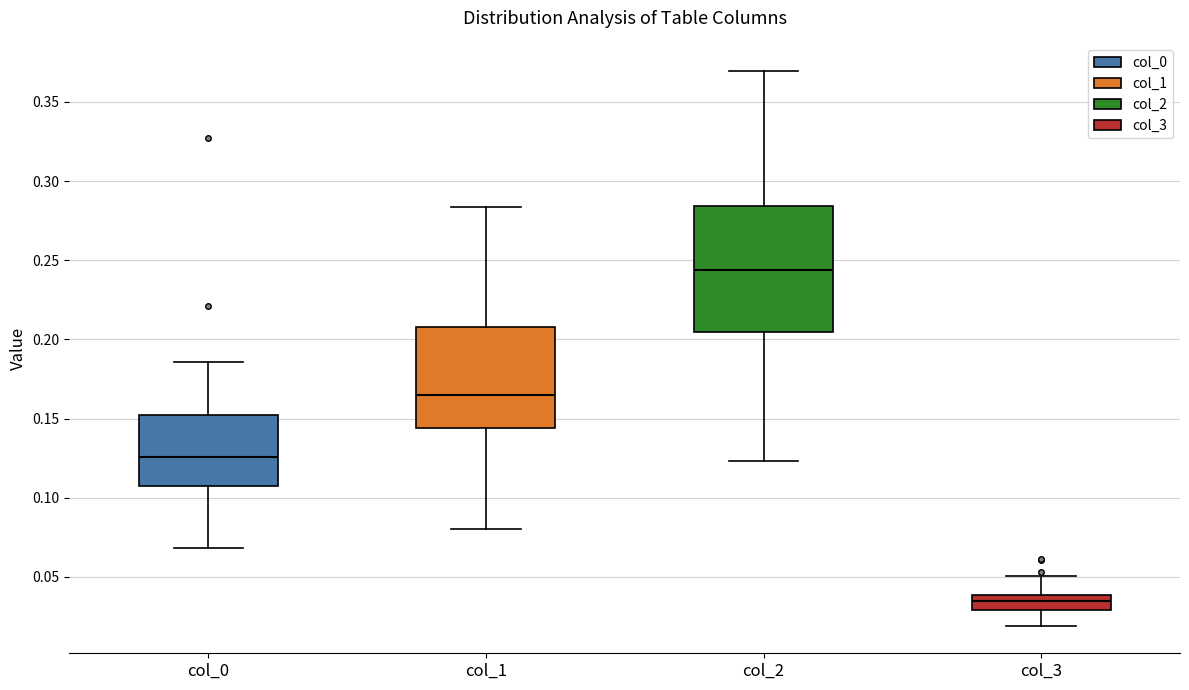

Which box is the tallest, from its lower edge to its upper edge?

col_2